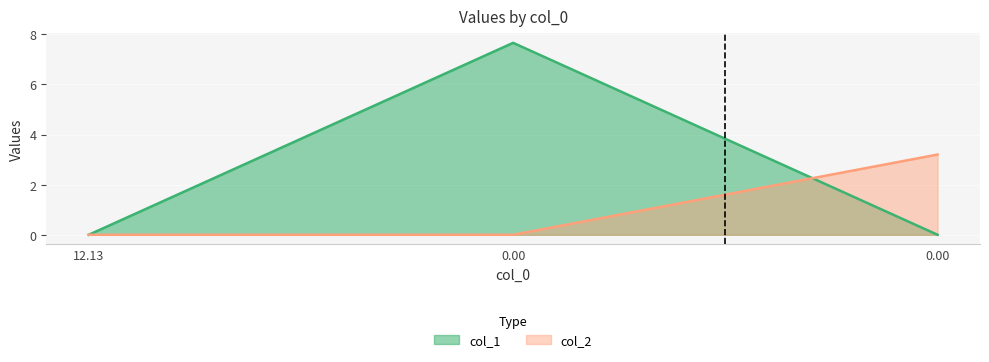

At how many categories does at least one series exceed 2?

2